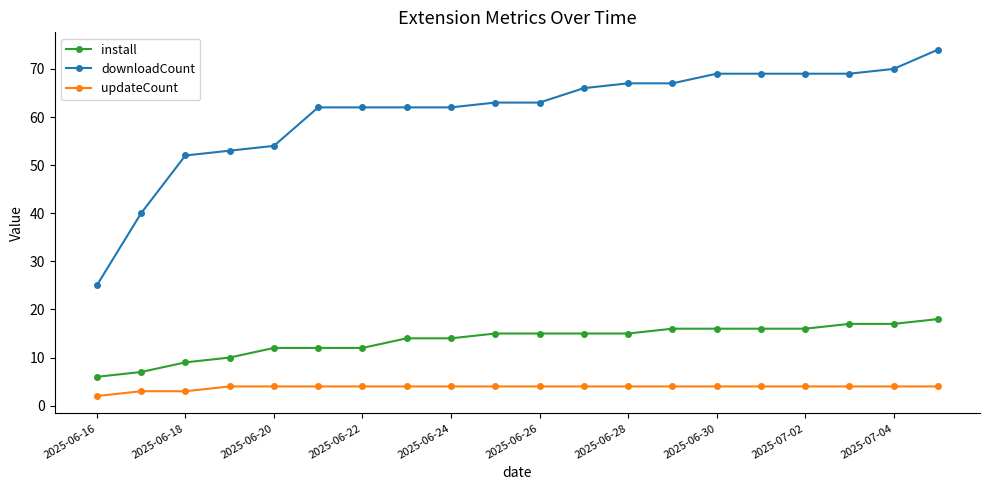

Which series has the largest total across all categories?

downloadCount